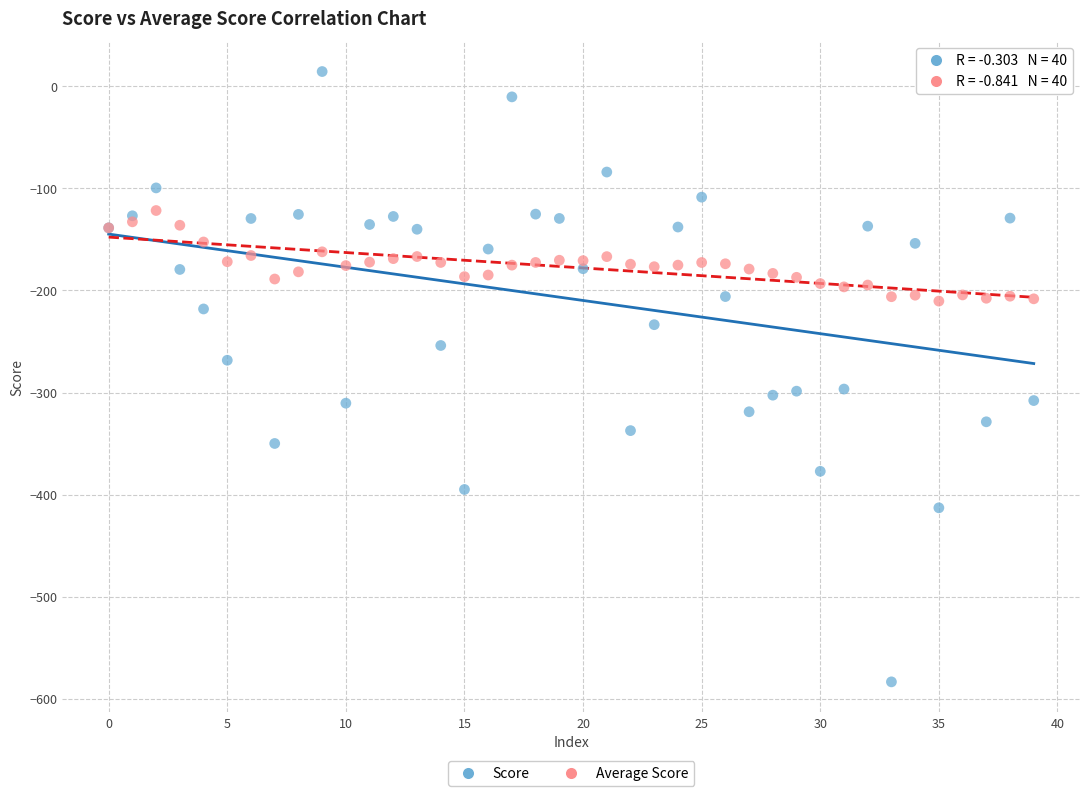

What are all the series names shown in the legend?

Score, Average Score